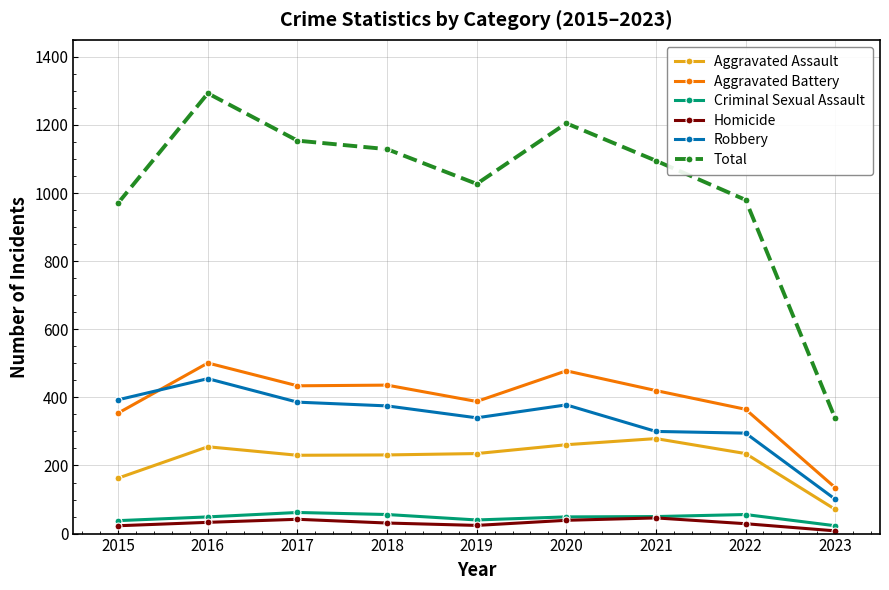

At how many categories does at least one series exceed 997?

6